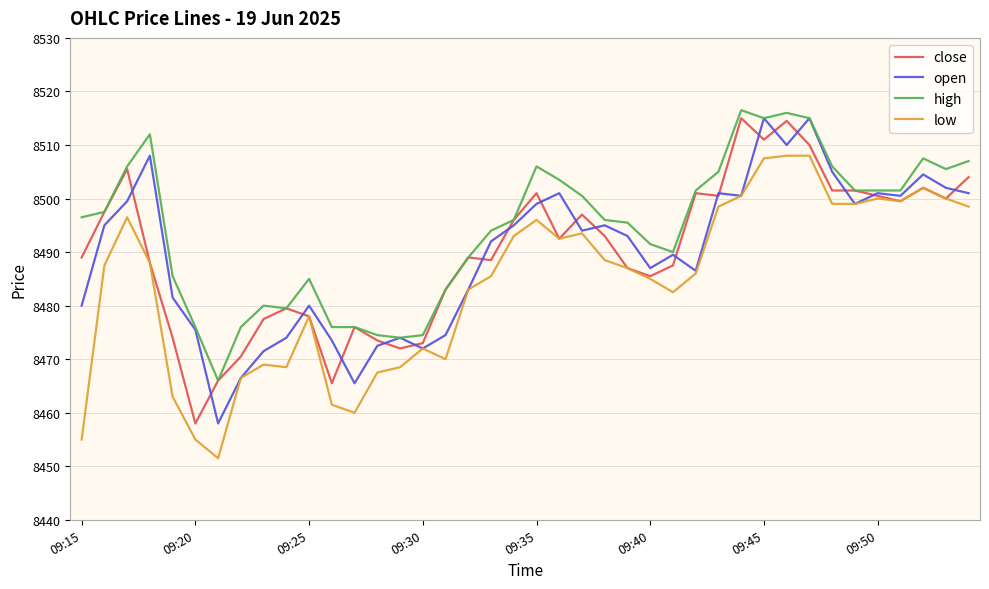

What is the smallest value displayed?

8451.5